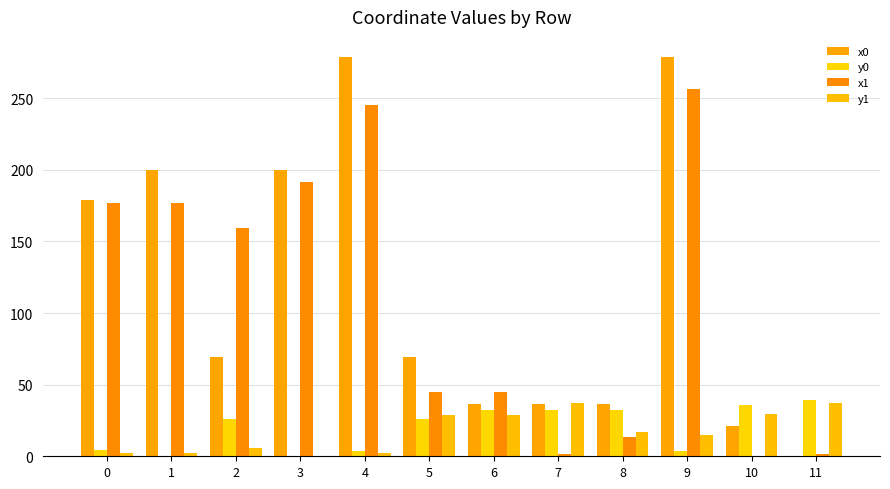

Reading left to right, transcribe all the data shown in this chart.

x0: 179.2	199.7	69.1	199.7	278.9	69.1	36.5	36.5	36.5	278.9	21.5	0.0
y0: 4.1	0.0	26.1	0.0	3.6	26.1	32.6	32.6	32.6	3.6	35.7	39.6
x1: 177.0	177.0	159.4	191.9	245.5	44.9	44.9	1.7	13.8	256.3	0.0	1.7
y1: 2.4	2.4	5.9	0.0	2.1	28.7	28.7	37.5	17.0	14.9	29.3	37.5